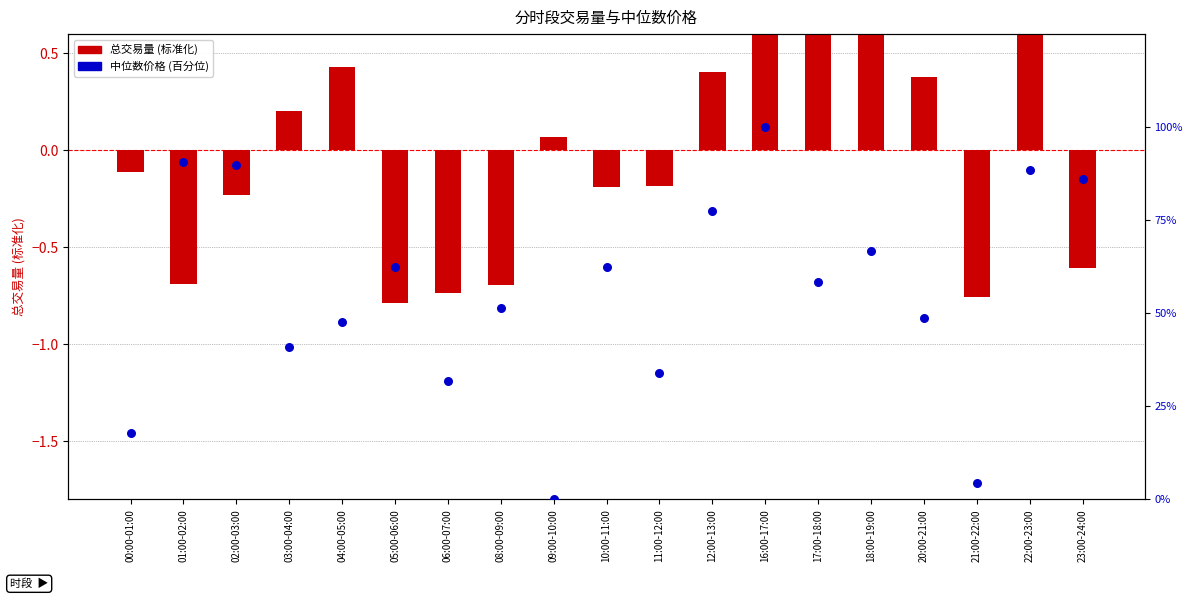

Which series reaches the minimum Y coordinate?

总交易量 (标准化)